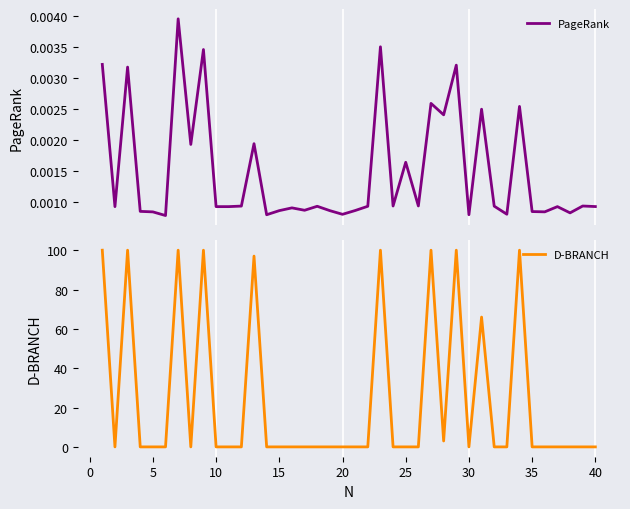

Which series has the widest spread of values?

D-BRANCH